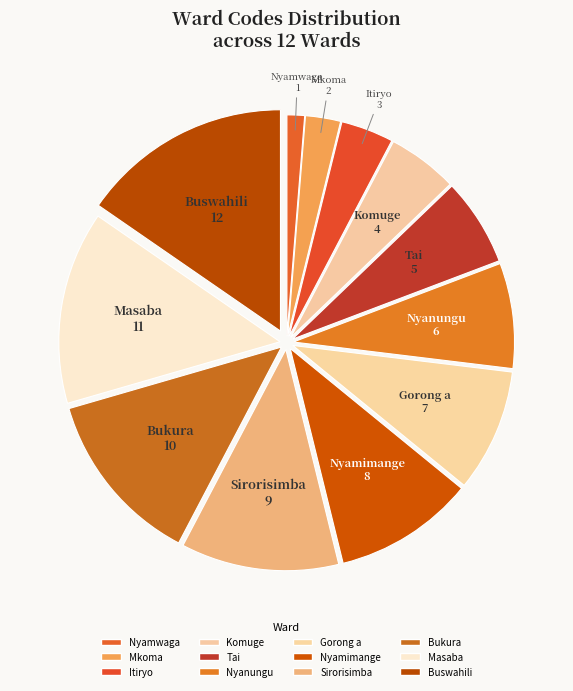

What percentage is the Sirorisimba slice, to the nearest percent?

12%